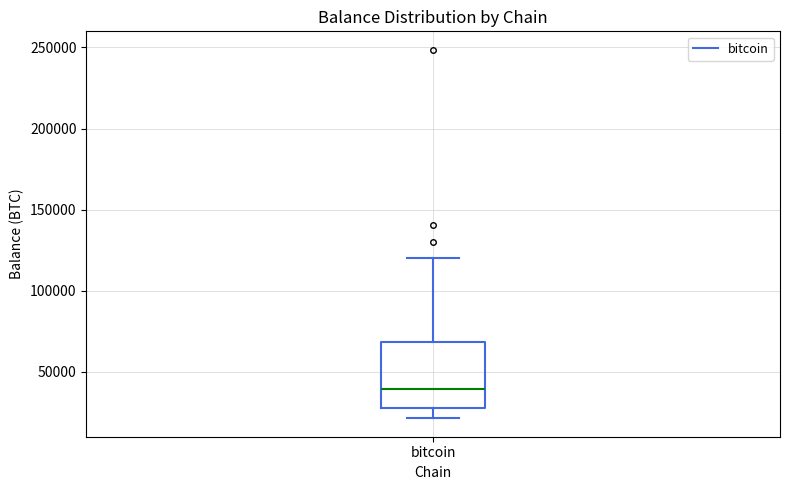

Transcribe this box plot: give where the median line is, the range the box spans, and where the two whiskers end, as read against the y-axis. The values are not printed on the chart, so give them approximately, as read against the axis.

median 40000, box 25000 to 70000, whiskers 20000 to 120000